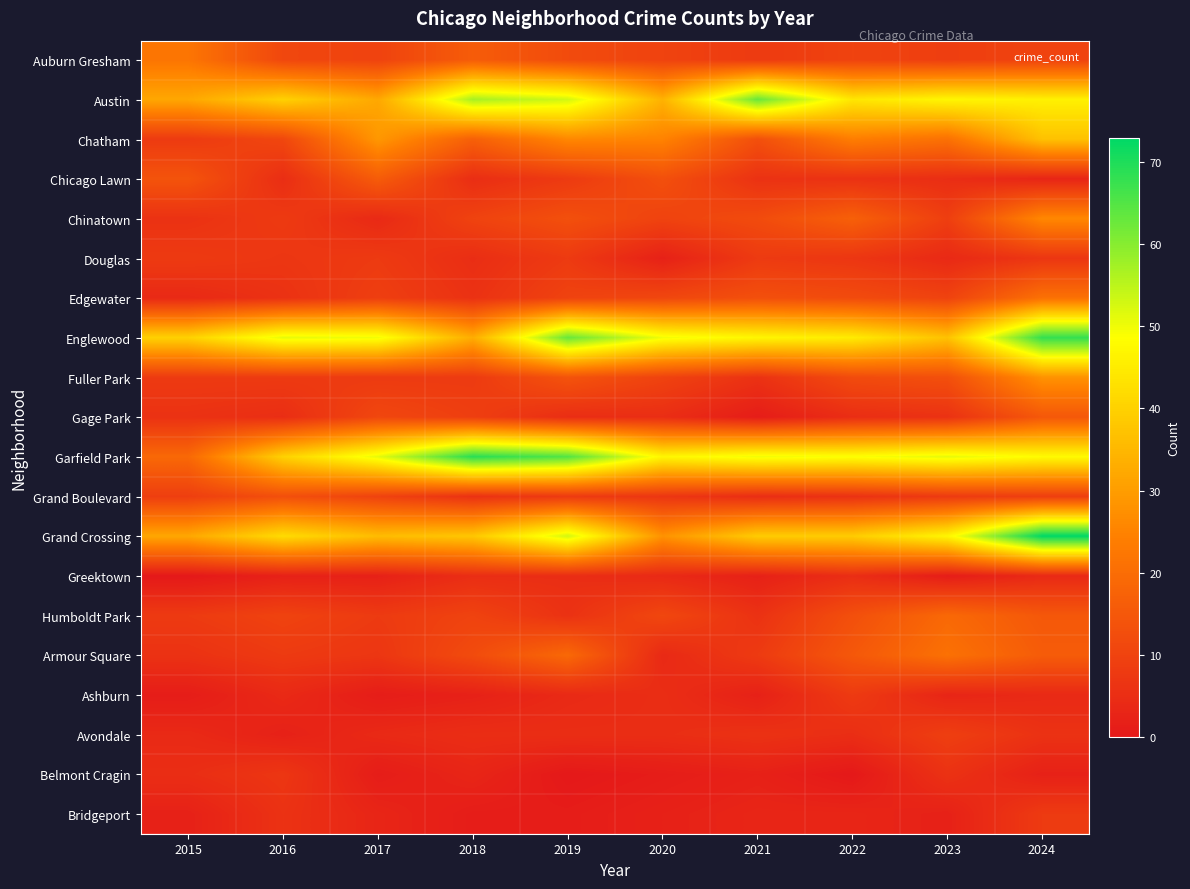

Rank the series by their maximum value, from lowest to highest.

Greektown, Belmont Cragin, Douglas, Ashburn, Bridgeport, Avondale, Grand Boulevard, Gage Park, Chicago Lawn, Humboldt Park, Edgewater, Armour Square, Auburn Gresham, Chinatown, Fuller Park, Chatham, Austin, Englewood, Garfield Park, Grand Crossing